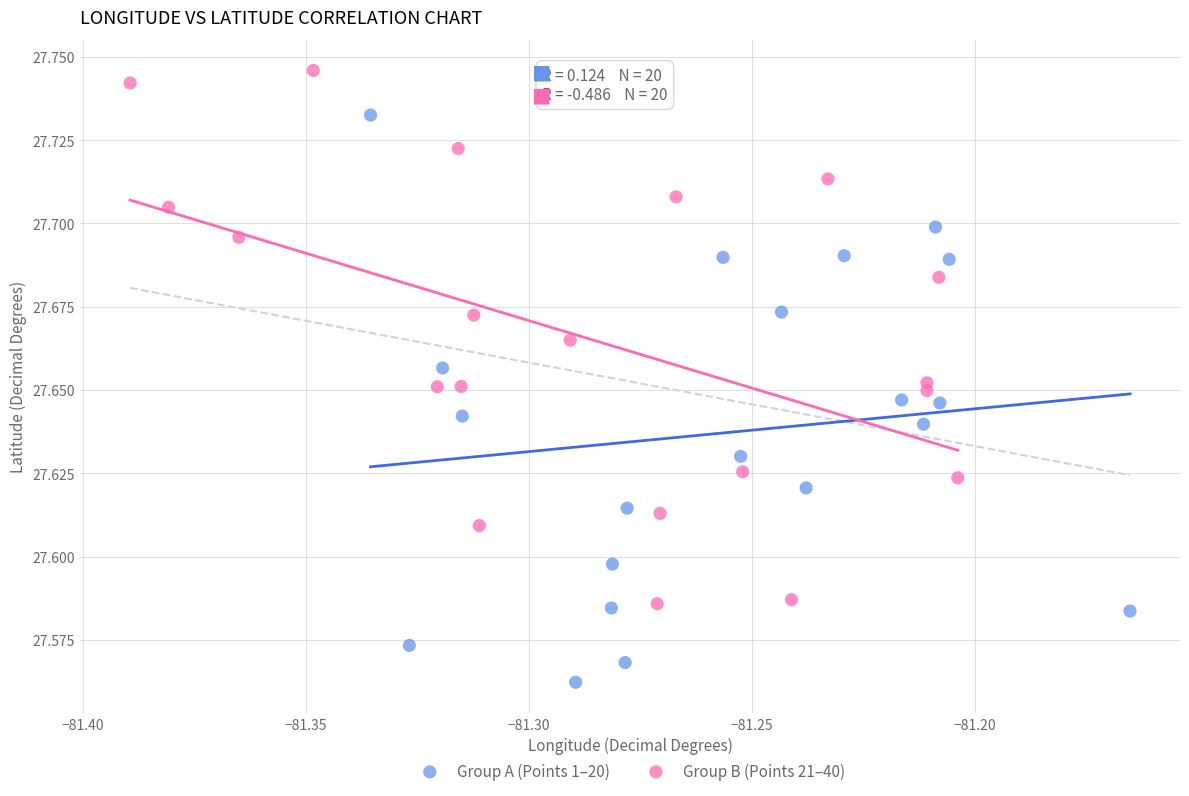

Which series contains the highest Y value?

Group B (Points 21–40)